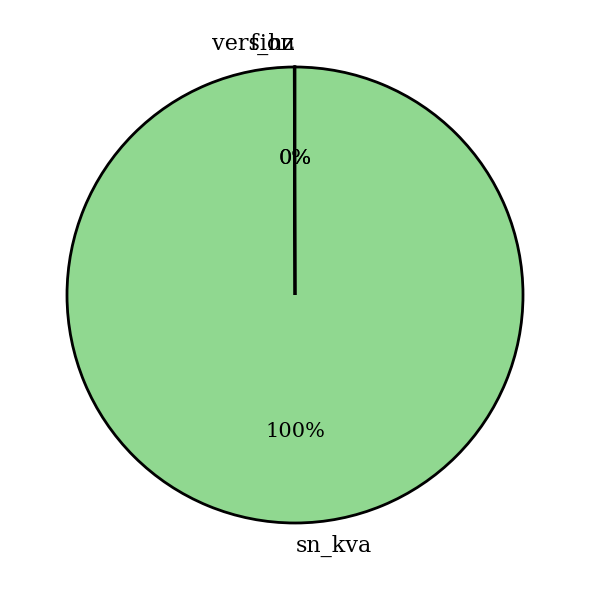

Does sn_kva represent more than half of the total?

Yes